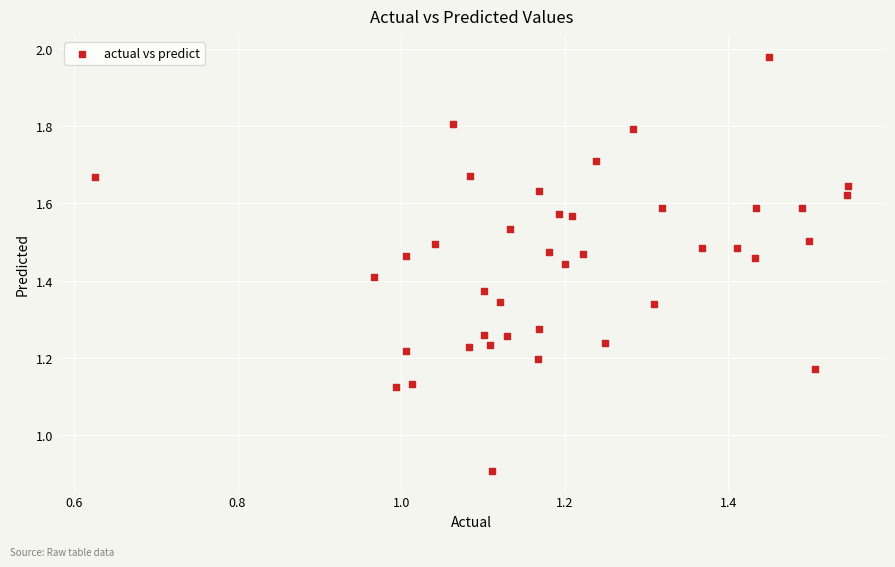

What Y value in the scatter plot is closest to 1?

0.9